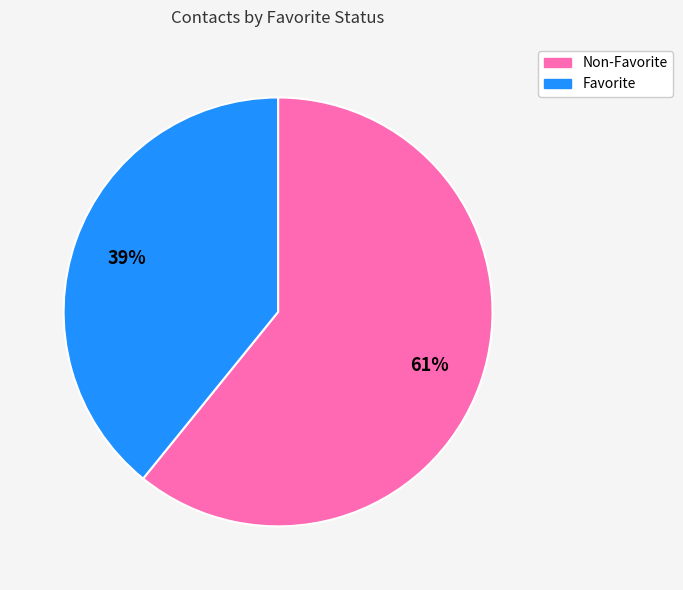

To the nearest percent, what is the average slice percentage?

50%